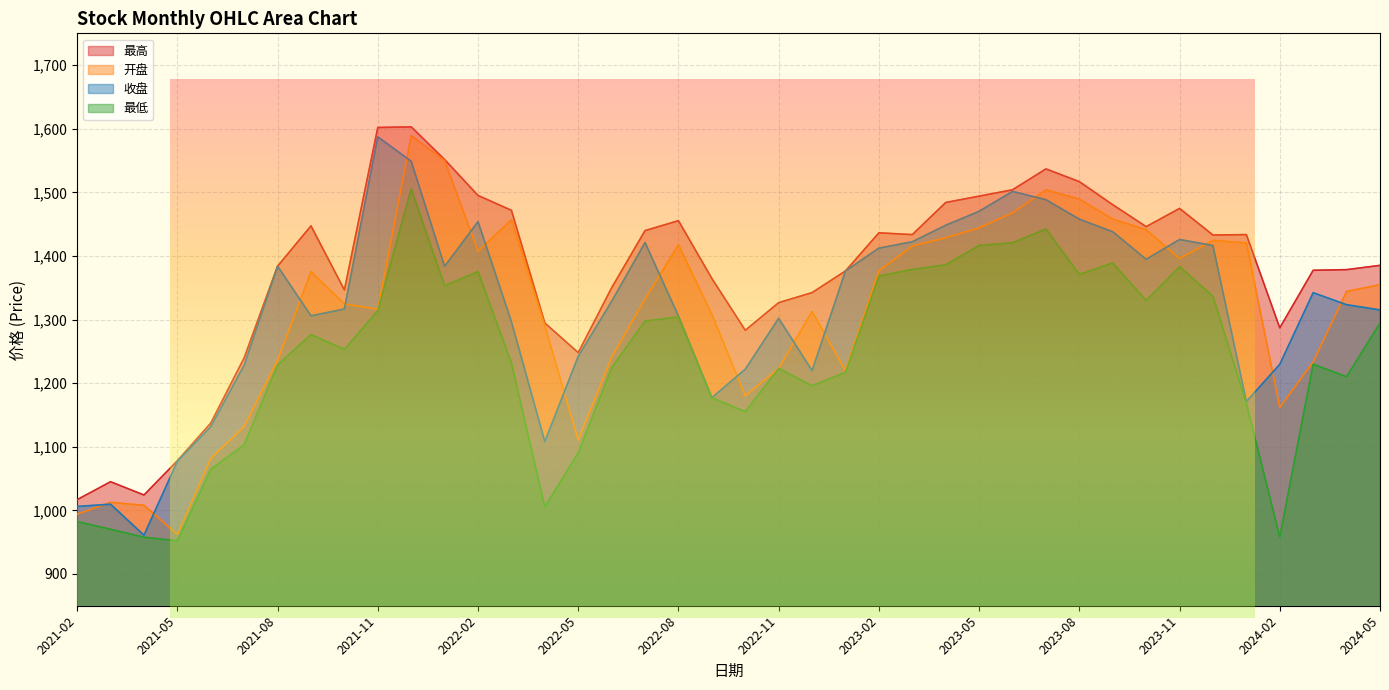

How many interior local valleys does the 最低 series have?

10